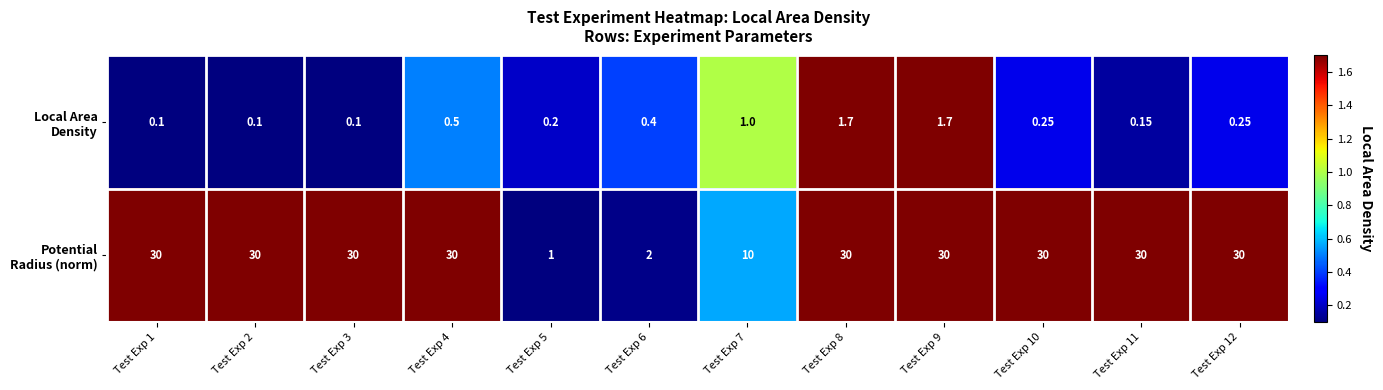

Which series has the largest total across all categories?

Potential Radius (norm)